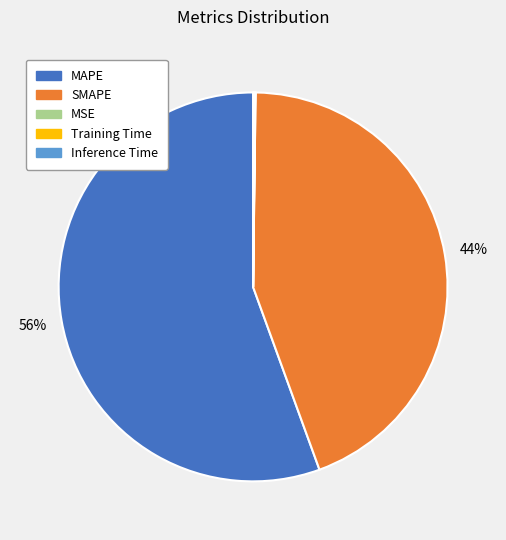

Which slice is the largest?

MAPE